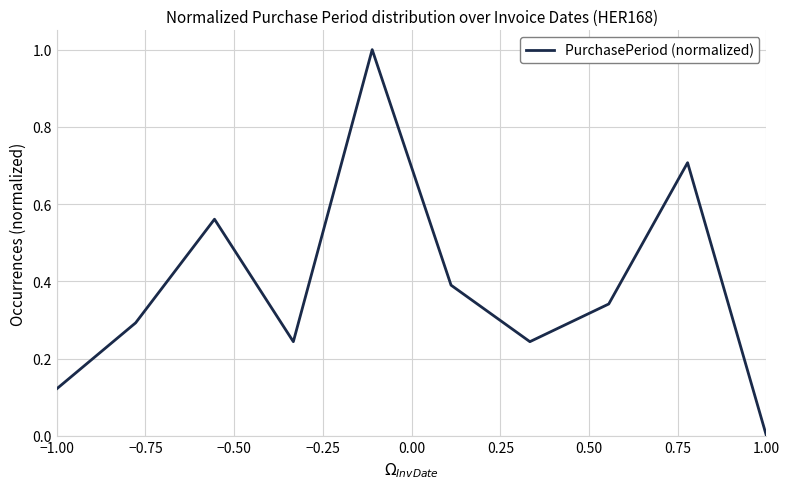

What is the maximum value shown in the chart?

1.0